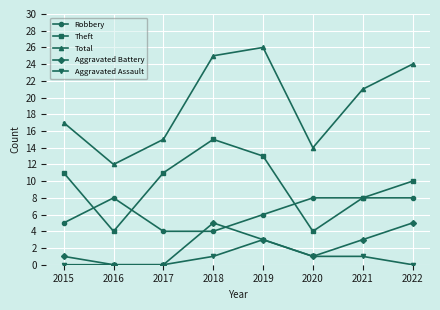

Does the chart have visible grid lines?

Yes